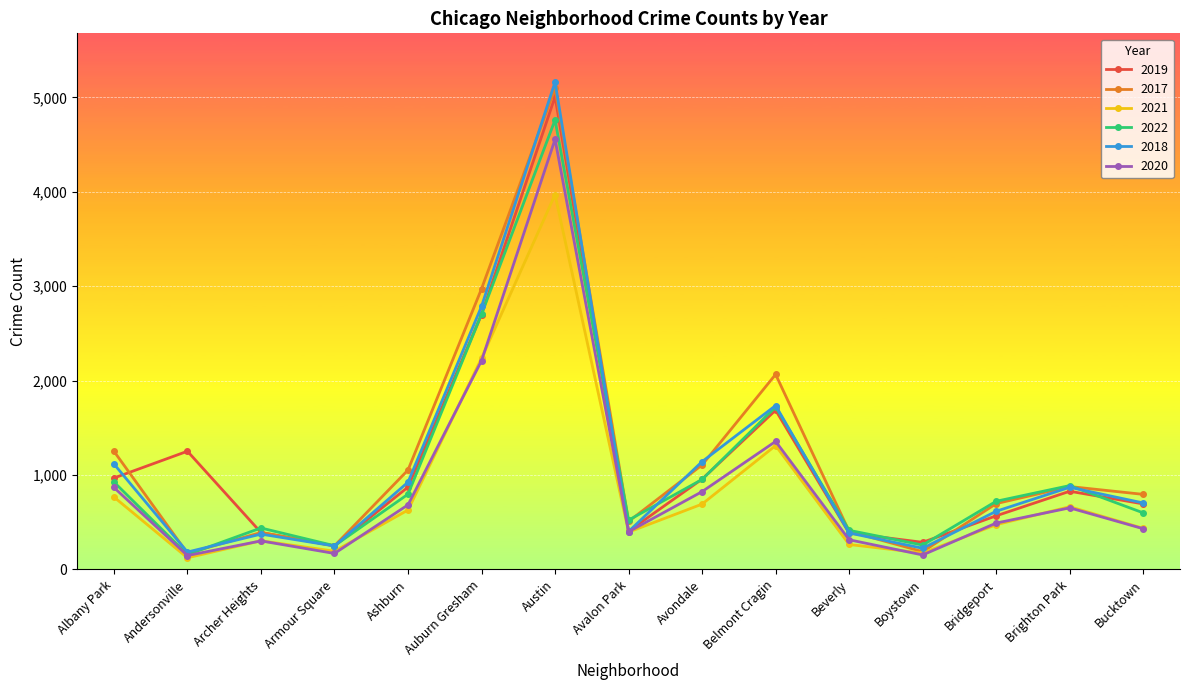

Does the chart have visible grid lines?

Yes